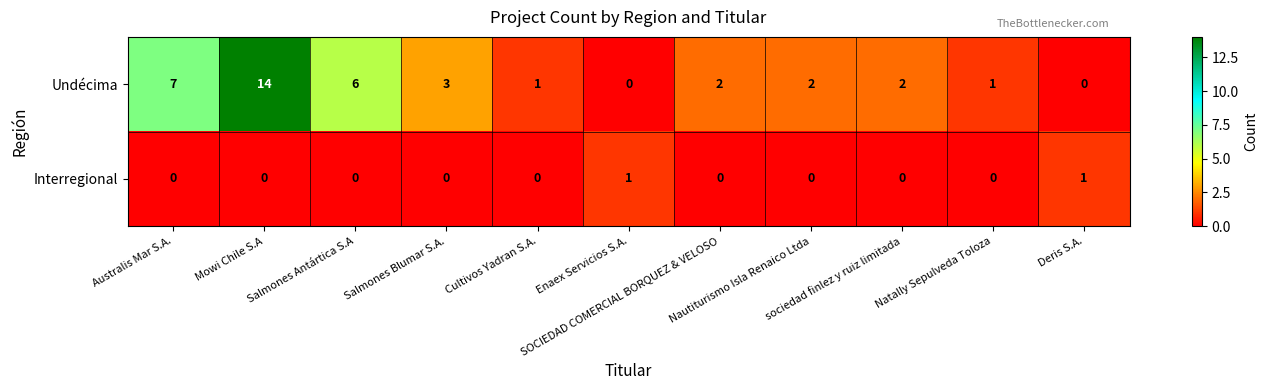

List the series in order of their overall mean, highest first.

Undécima, Interregional